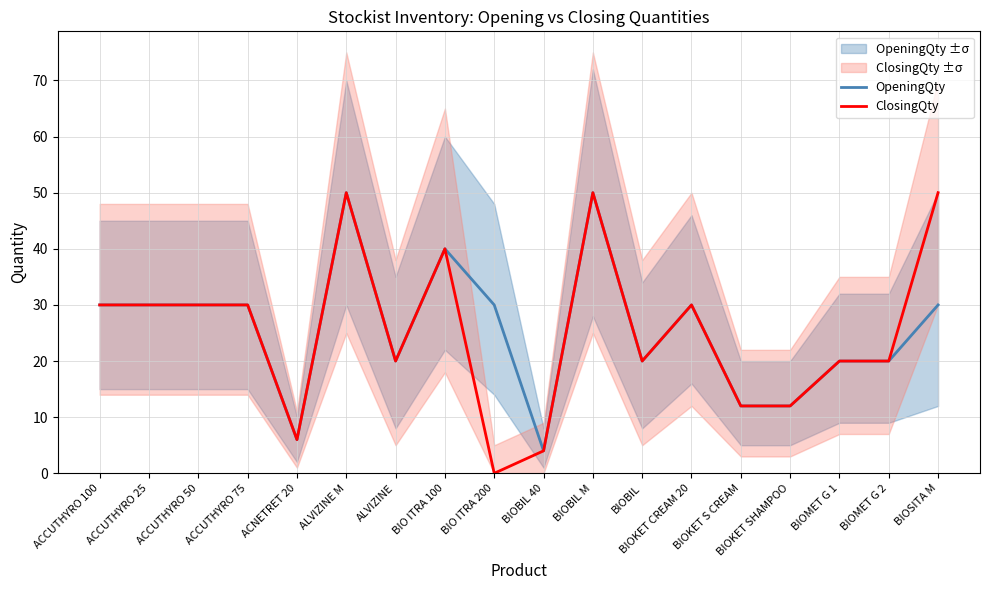

List the labels in order of ClosingQty value, largest first.

ALVIZINE M, BIOBIL M, BIOSITA M, BIO ITRA 100, ACCUTHYRO 100, ACCUTHYRO 25, ACCUTHYRO 50, ACCUTHYRO 75, BIOKET CREAM 20, ALVIZINE, BIOBIL, BIOMET G 1, BIOMET G 2, BIOKET S CREAM, BIOKET SHAMPOO, ACNETRET 20, BIOBIL 40, BIO ITRA 200